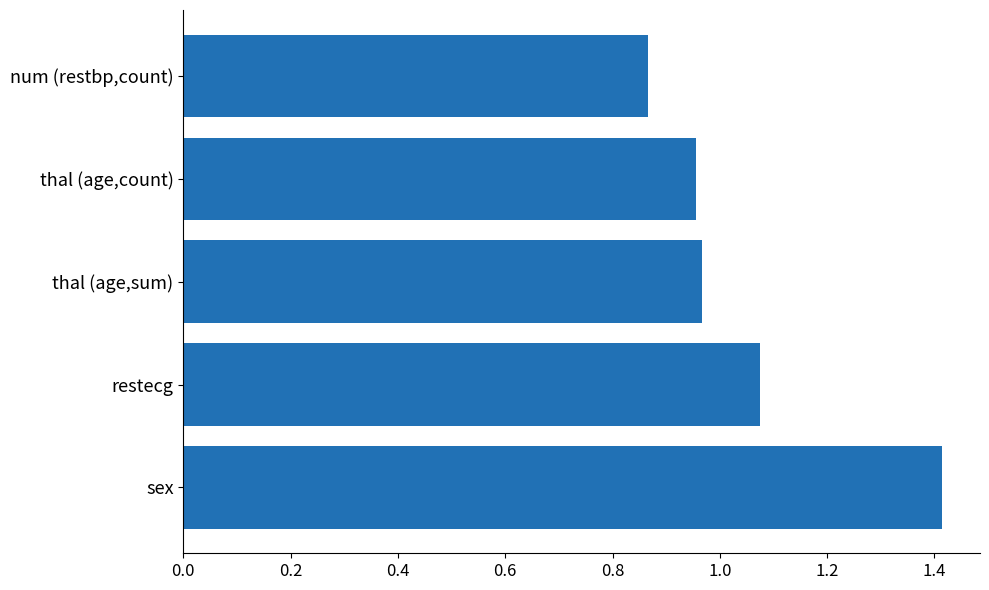

What is the difference between the second highest and minimum values?

0.2